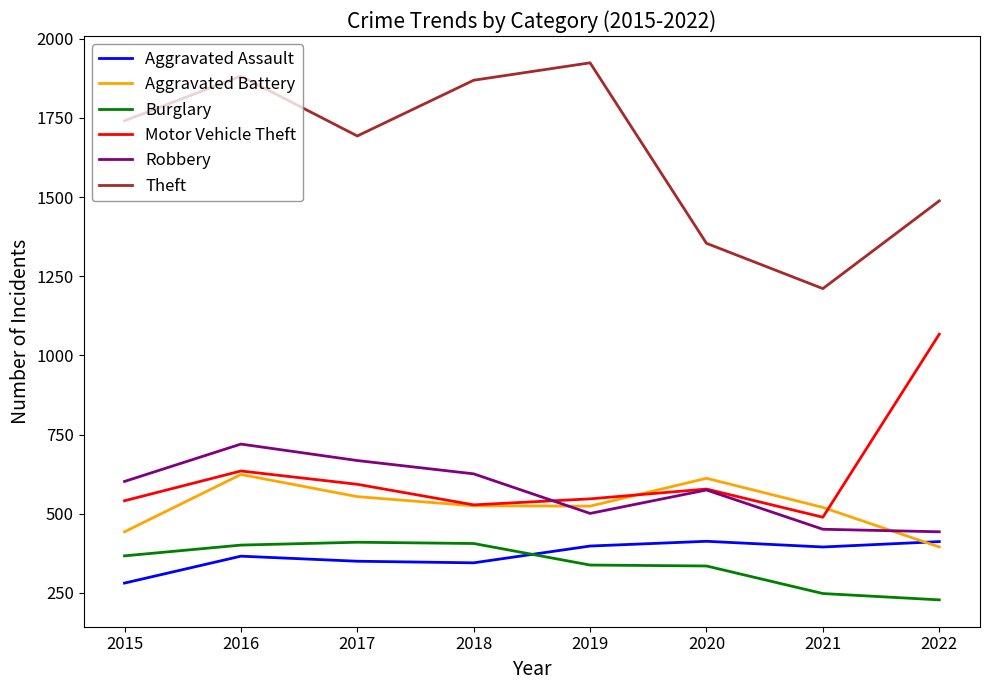

True or false: Aggravated Assault has a value of 366 at 2016.

True